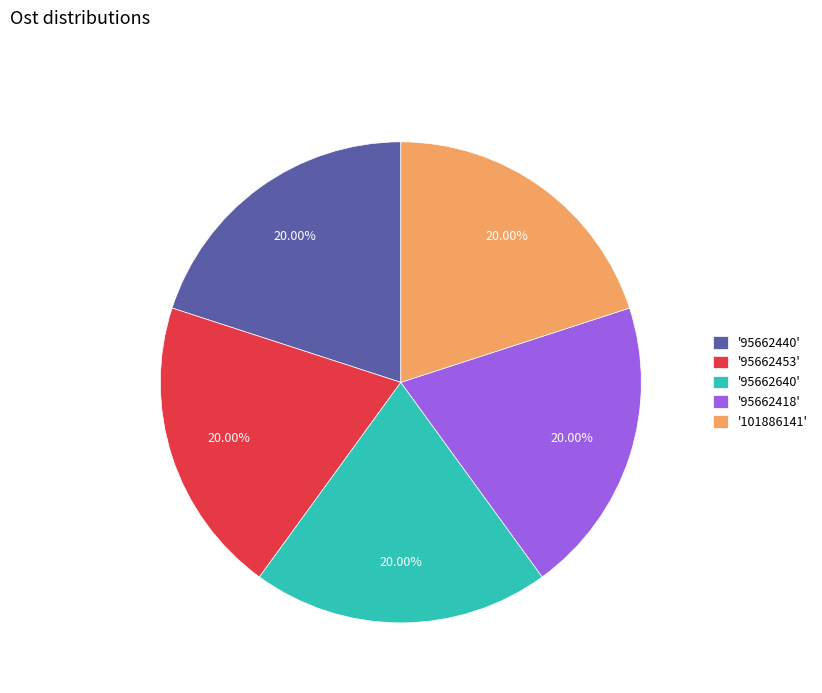

Is there a majority slice in this chart?

No